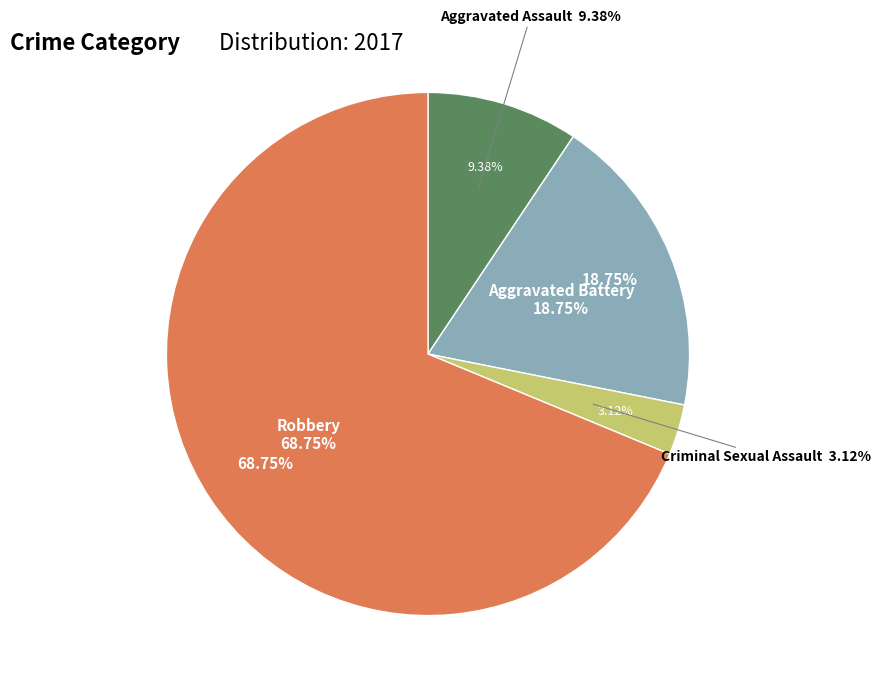

Is the sum of Aggravated Battery and Aggravated Assault greater than half?

No